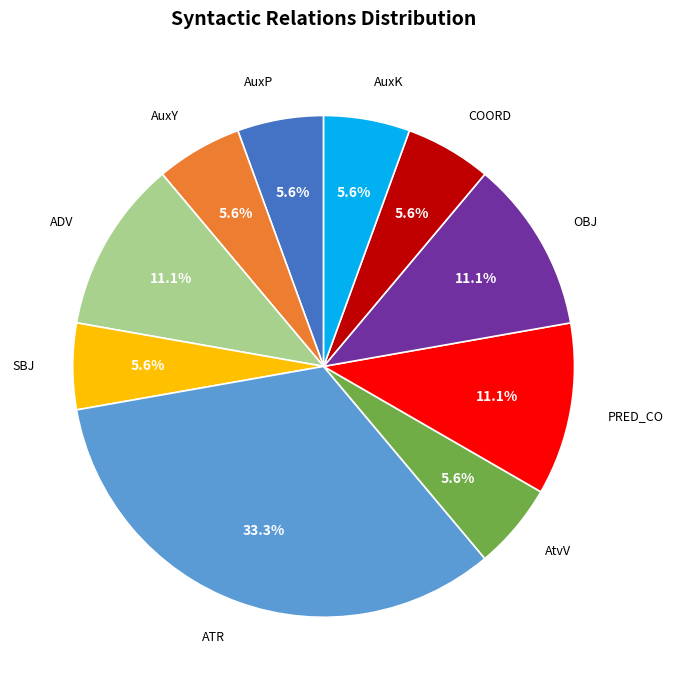

How many slices are in this pie chart?

10